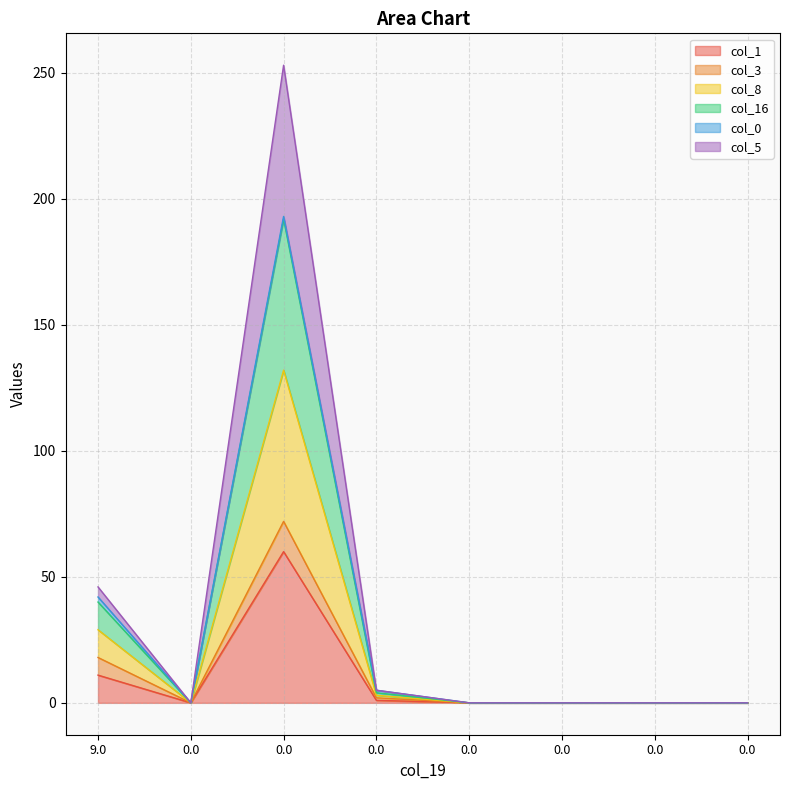

How many interior local valleys does the col_5 series have?

1